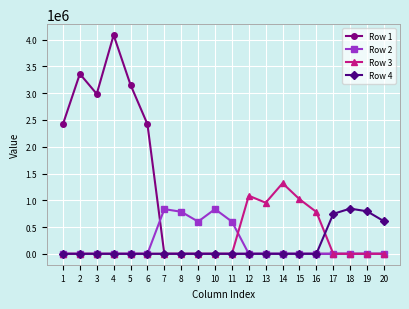

How many lines are shown in the chart?

4